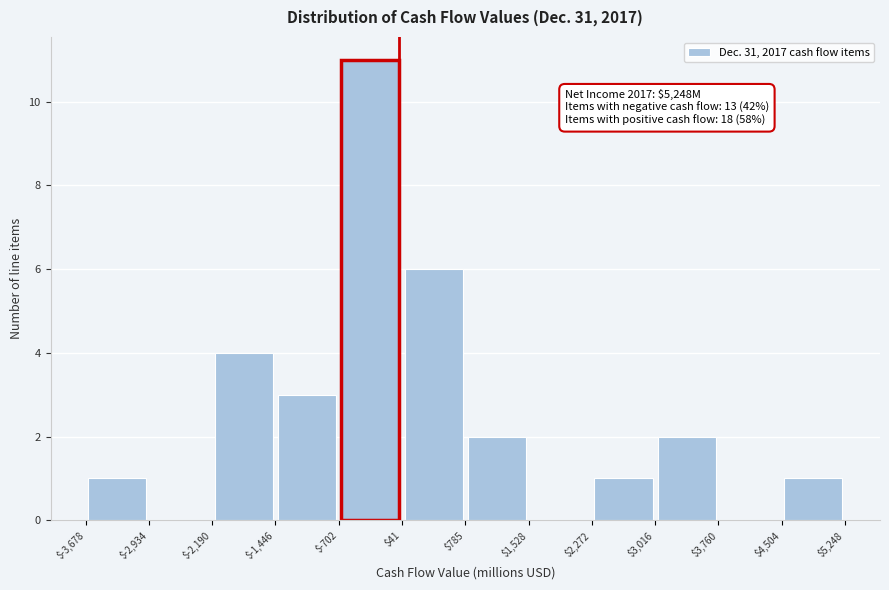

Which range on the x-axis has the tallest bar?

$-702 to $41